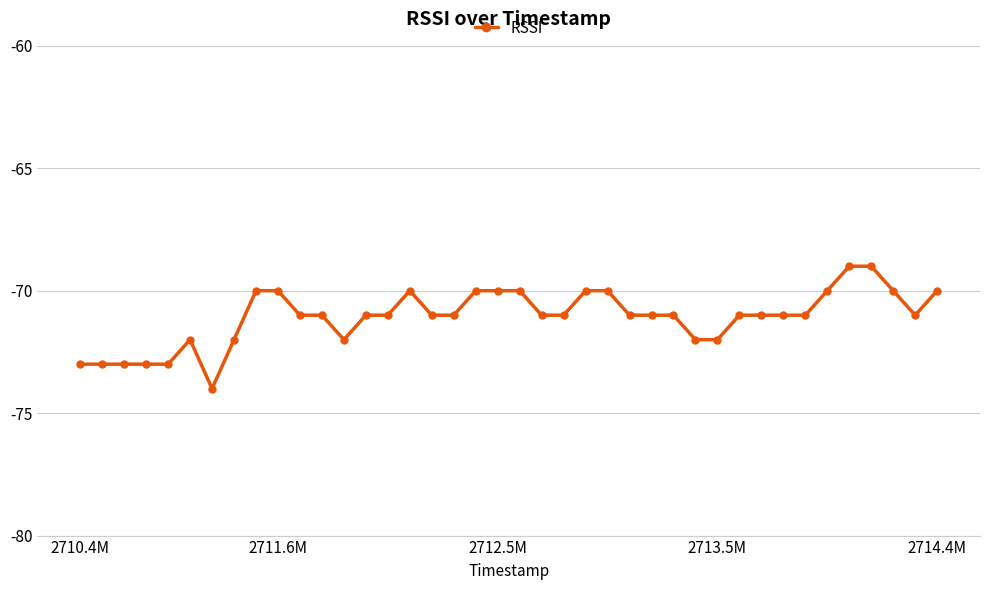

True or false: there are more than 1 points higher than both neighbors.

True